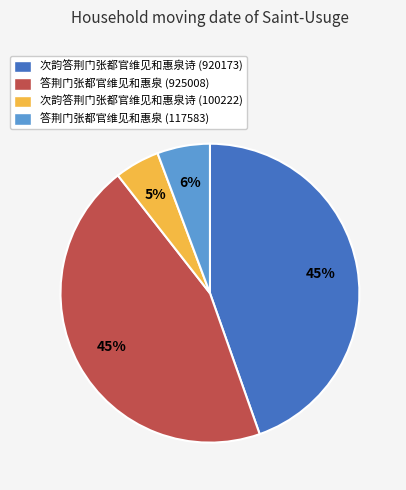

To the nearest percent, what is the average slice percentage?

25%